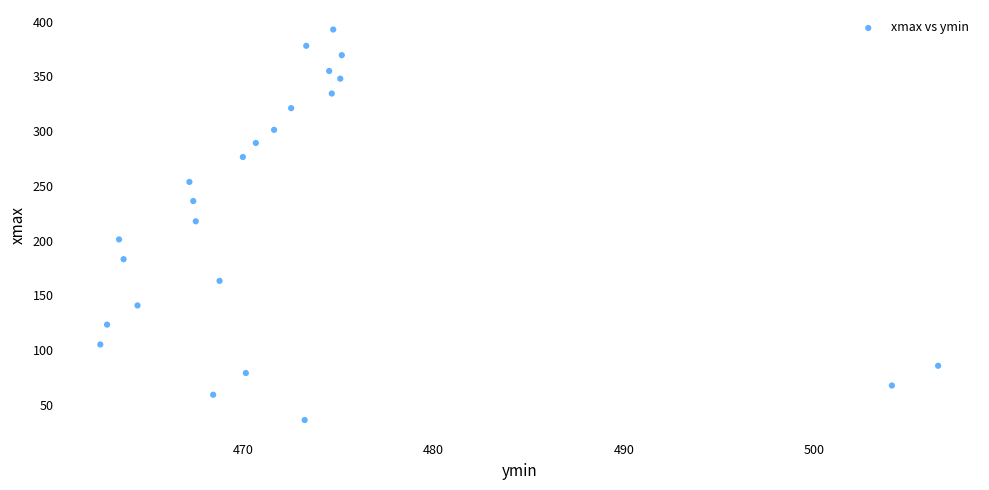

What is the range of Y values (max minus min)?

356.7